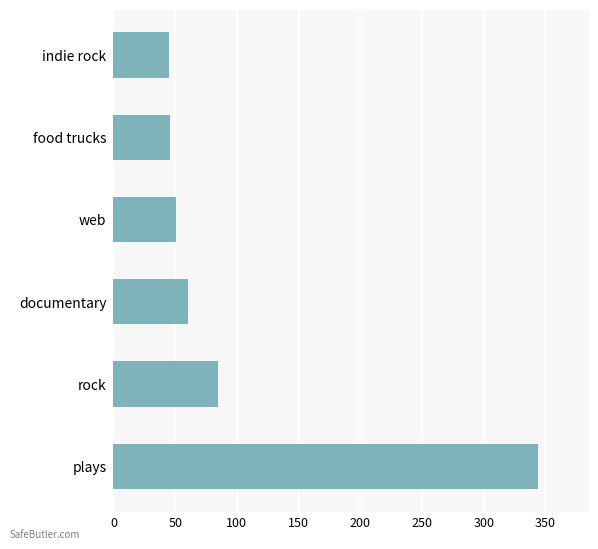

What is the maximum value shown in the chart?

344